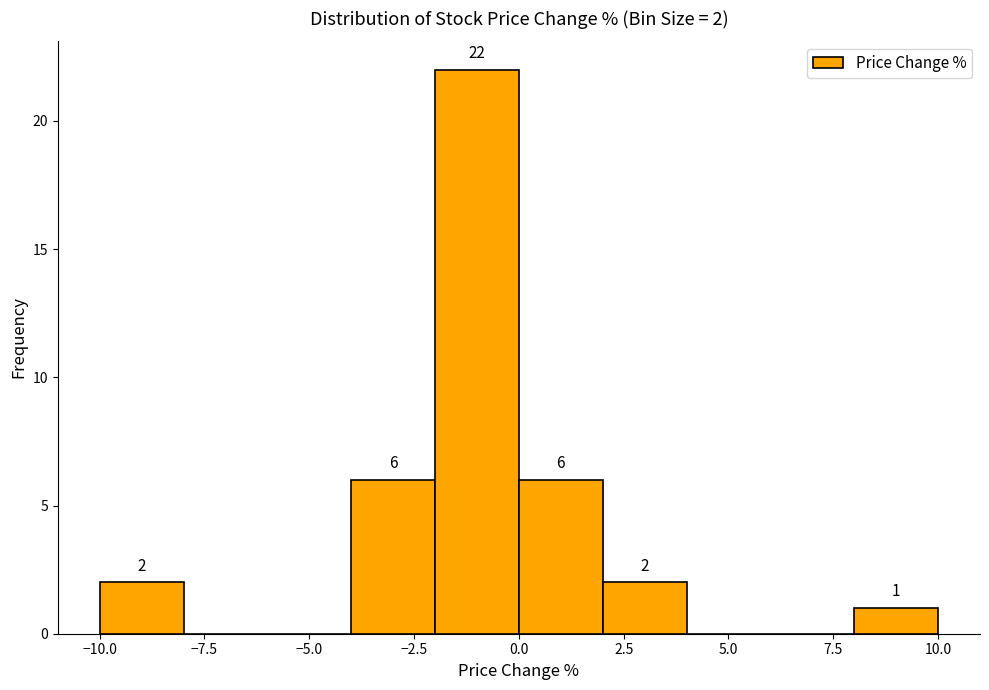

Which range on the x-axis has the tallest bar?

-2 to 0